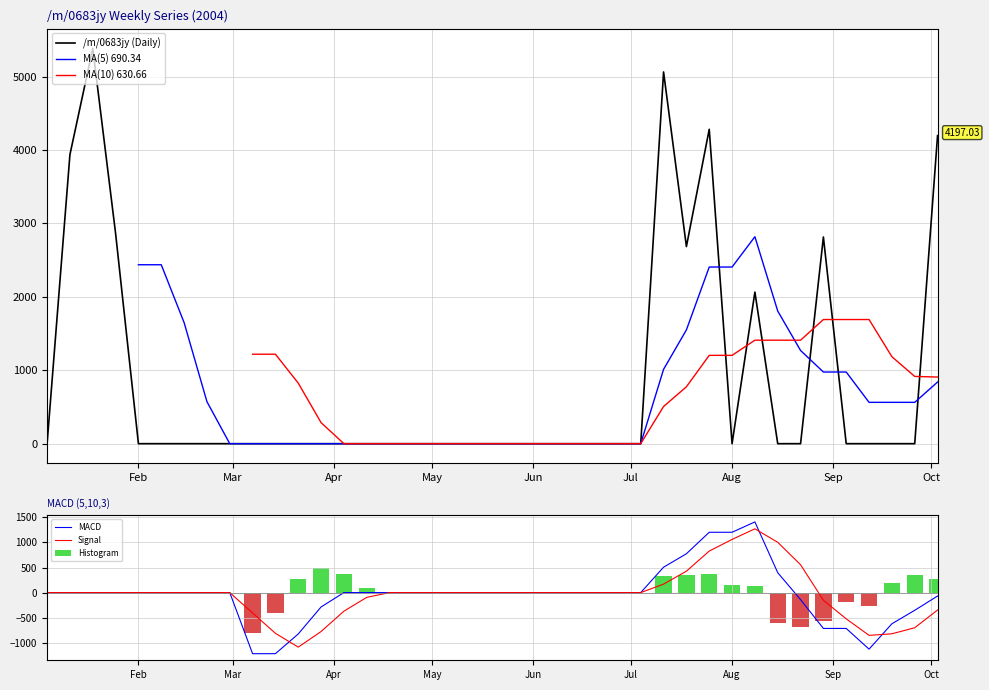

True or false: Signal has a value of -1175.0 at Feb.

False